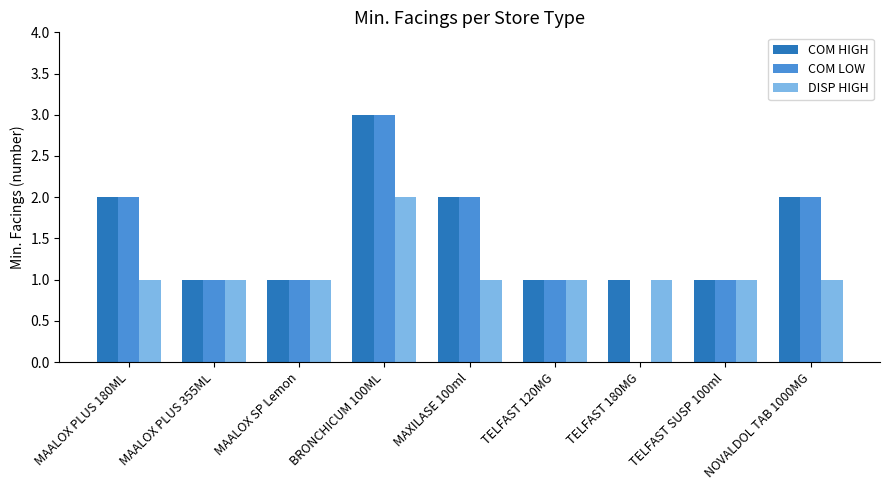

How many groups of bars are there?

9